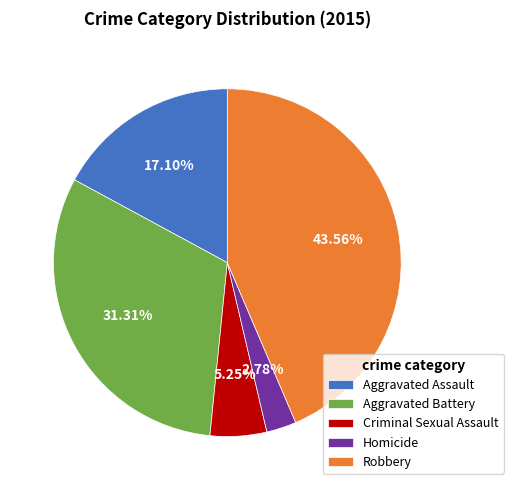

Rank the categories by value from lowest to highest.

Homicide, Criminal Sexual Assault, Aggravated Assault, Aggravated Battery, Robbery